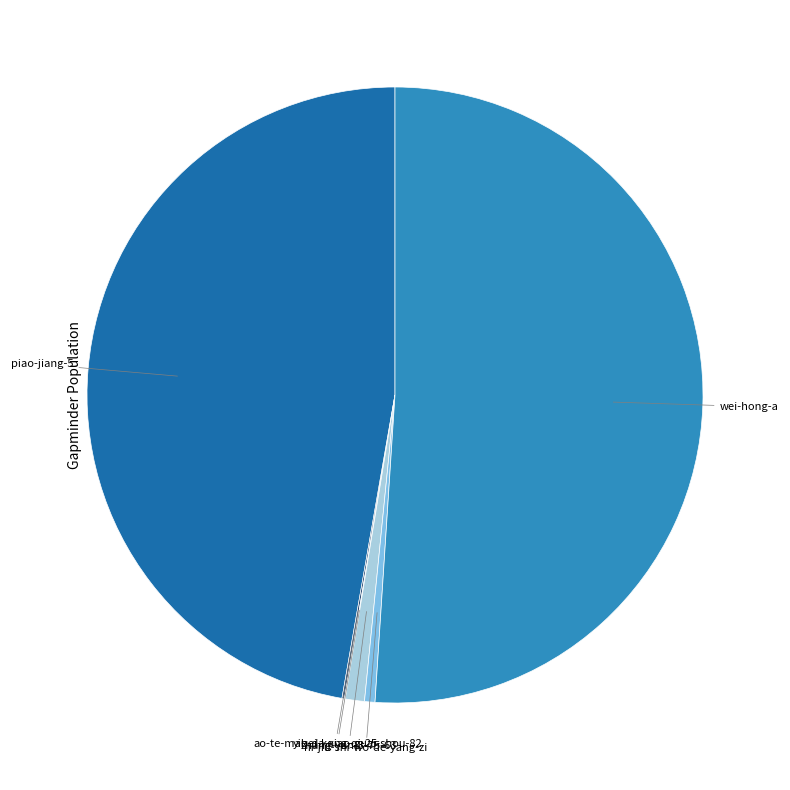

Does any single category account for the majority?

Yes